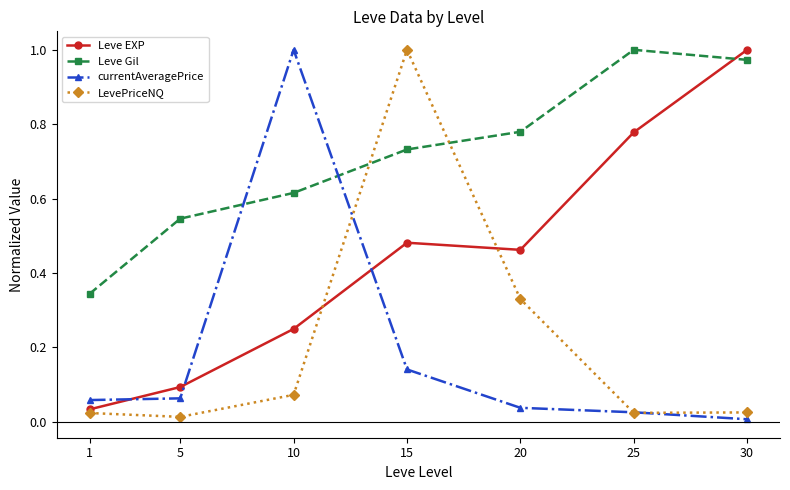

Is the value of Leve EXP at 5 greater than the value of currentAveragePrice at 25?

Yes